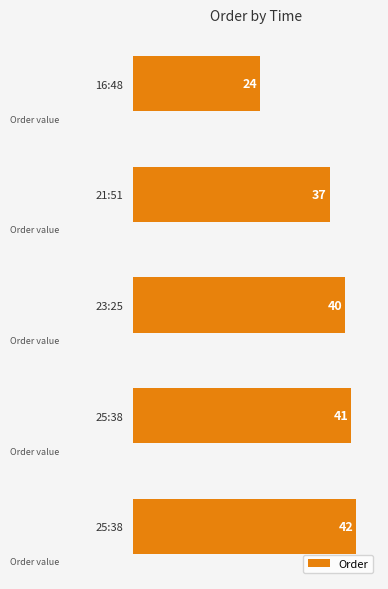

Rank the categories by value from lowest to highest.

16:48, 21:51, 23:25, 25:38, 25:38